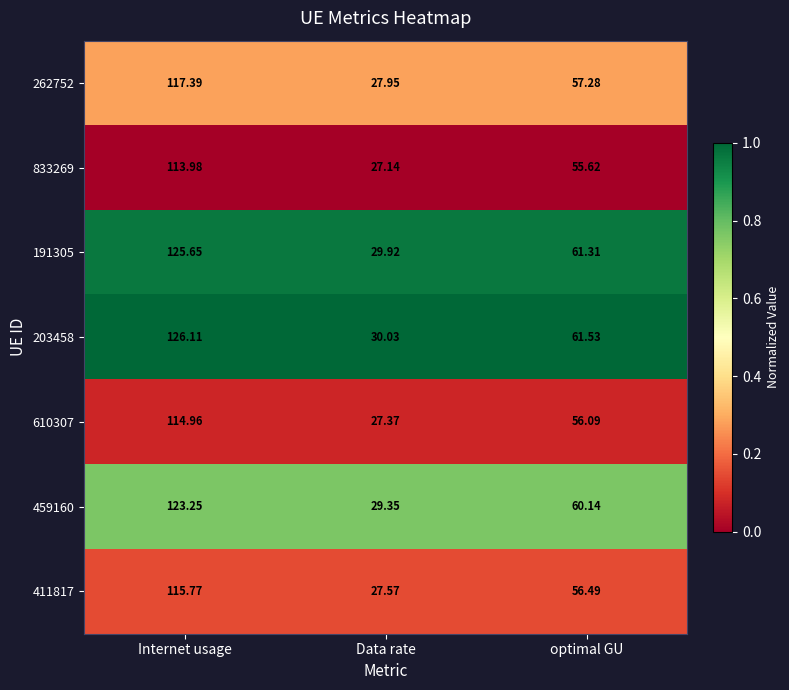

Between Data rate and optimal GU, which series saw the biggest shift?

203458